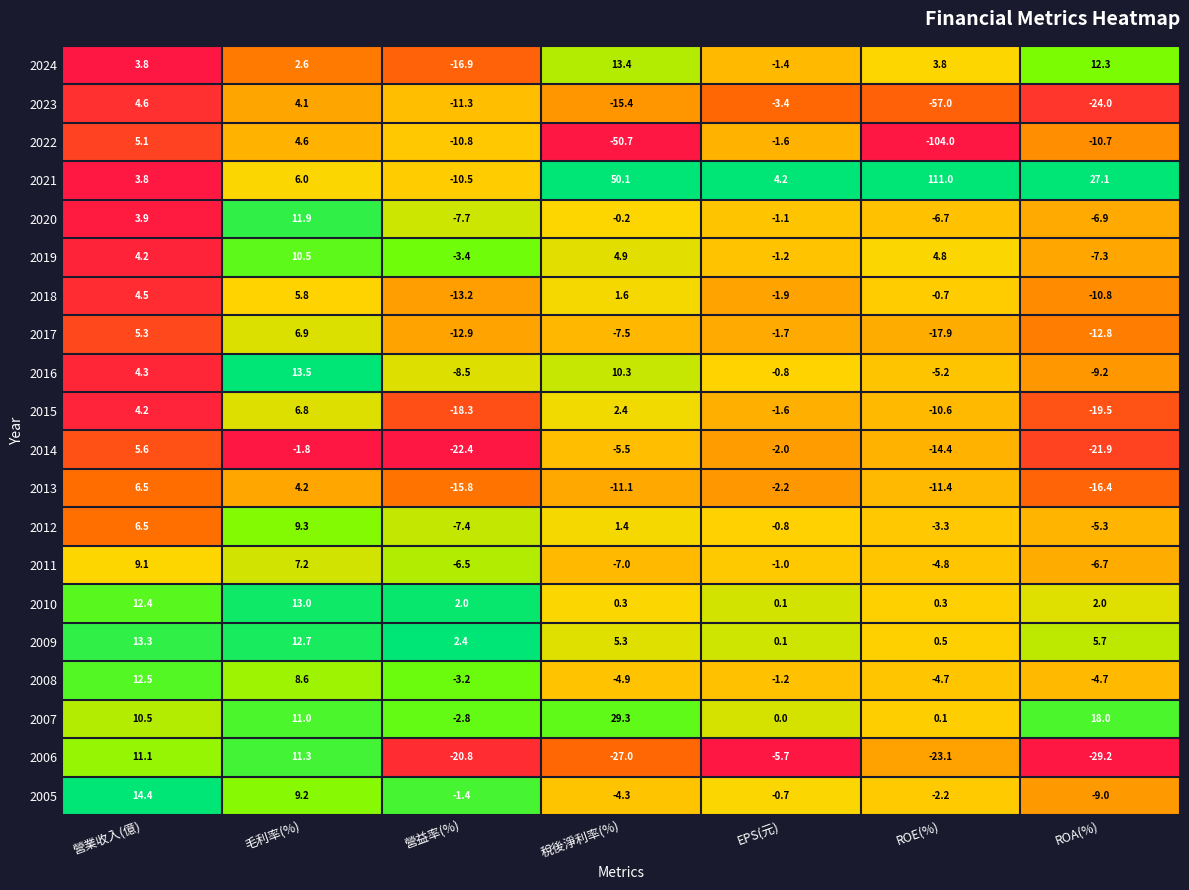

List the series in order of their peak value, highest first.

2021, 2007, 2005, 2016, 2024, 2009, 2010, 2008, 2020, 2006, 2019, 2012, 2011, 2017, 2015, 2013, 2018, 2014, 2022, 2023